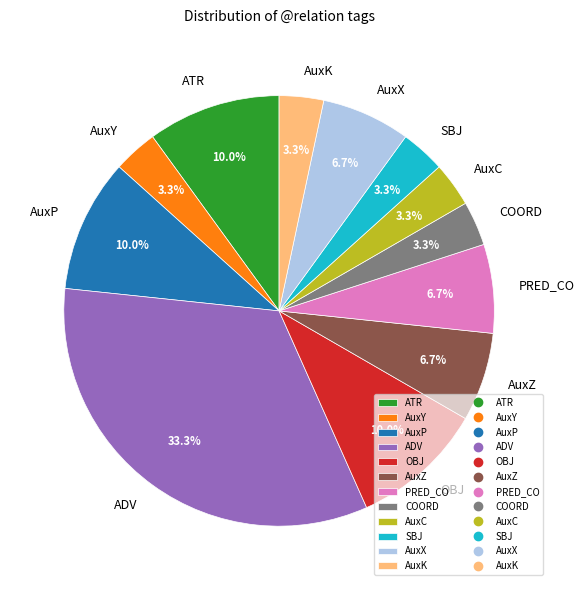

Is AuxX the majority of the pie?

No